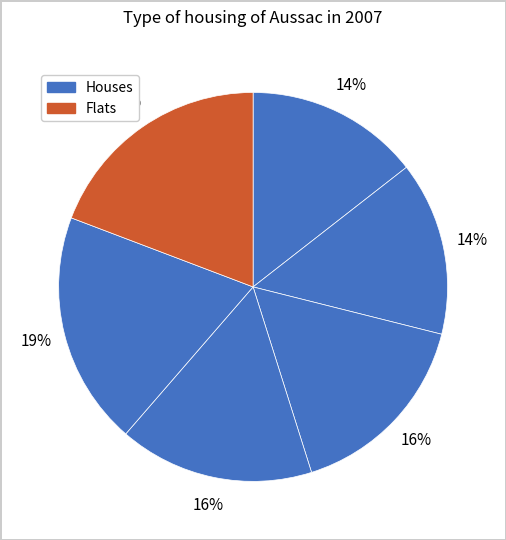

Count the number of slices in the pie.

6